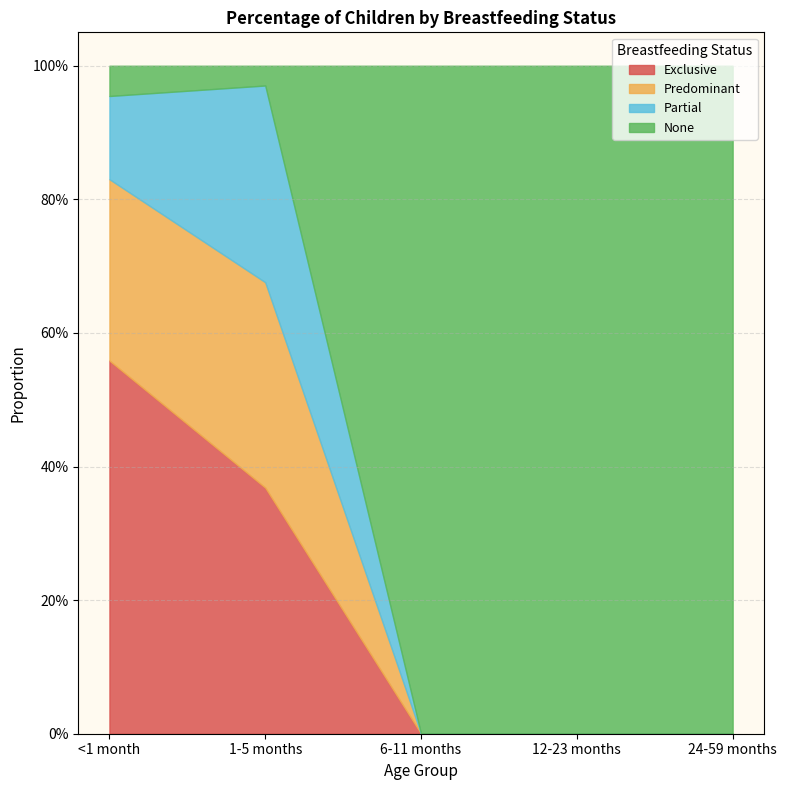

Between <1 month and 12-23 months, which is larger?

<1 month